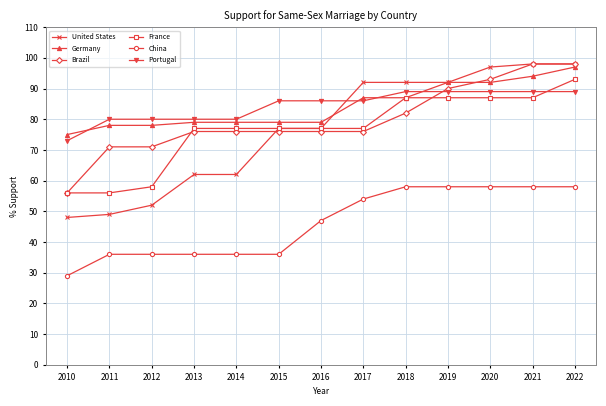

What is the maximum value for United States?

98